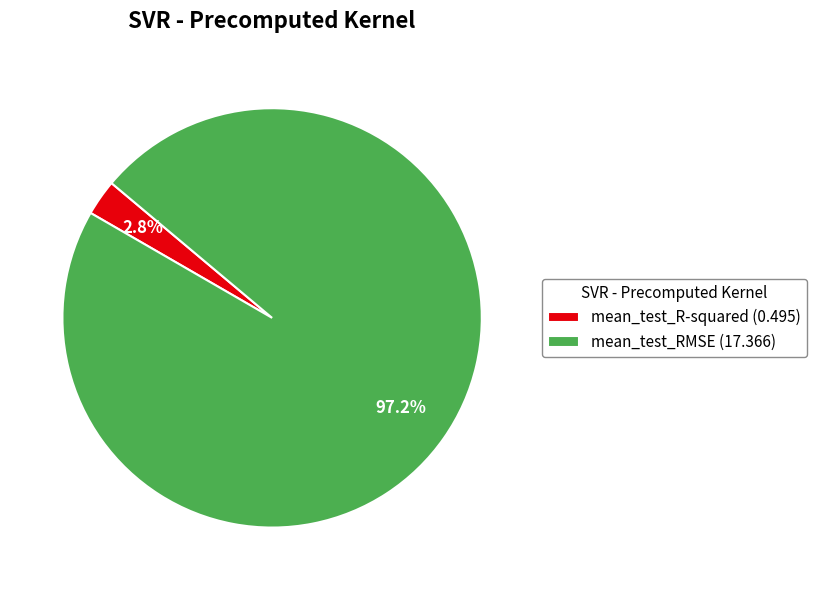

Which slice is the smallest?

mean_test_R-squared